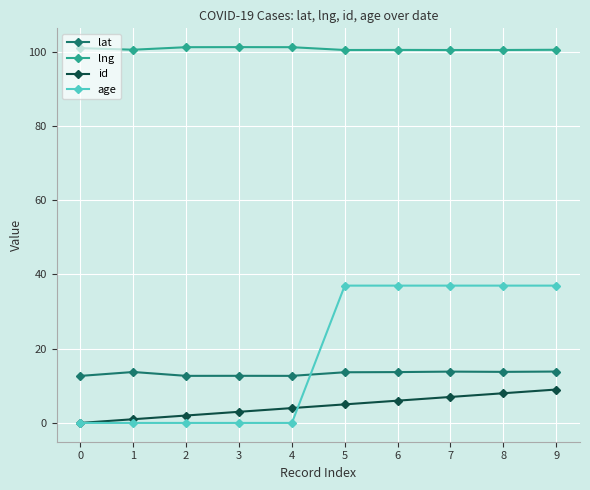

True or false: id and age intersect in this chart.

True